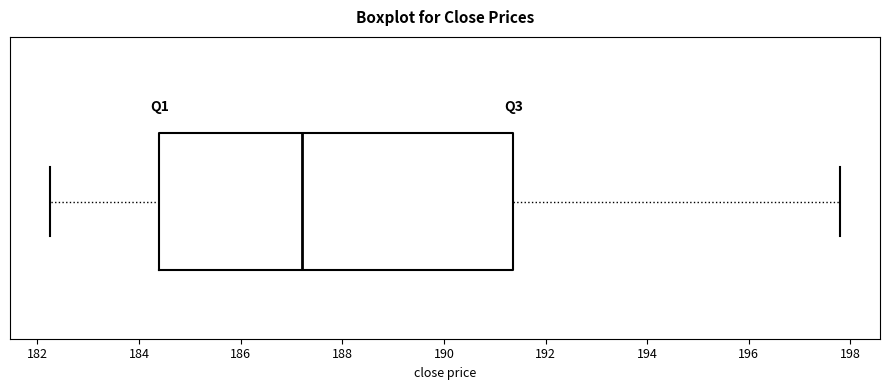

Transcribe this box plot: give where the median line is, the range the box spans, and where the two whiskers end, as read against the x-axis. The values are not printed on the chart, so give them approximately, as read against the axis.

median 187.2, box 184.4 to 191.4, whiskers 182.2 to 197.8